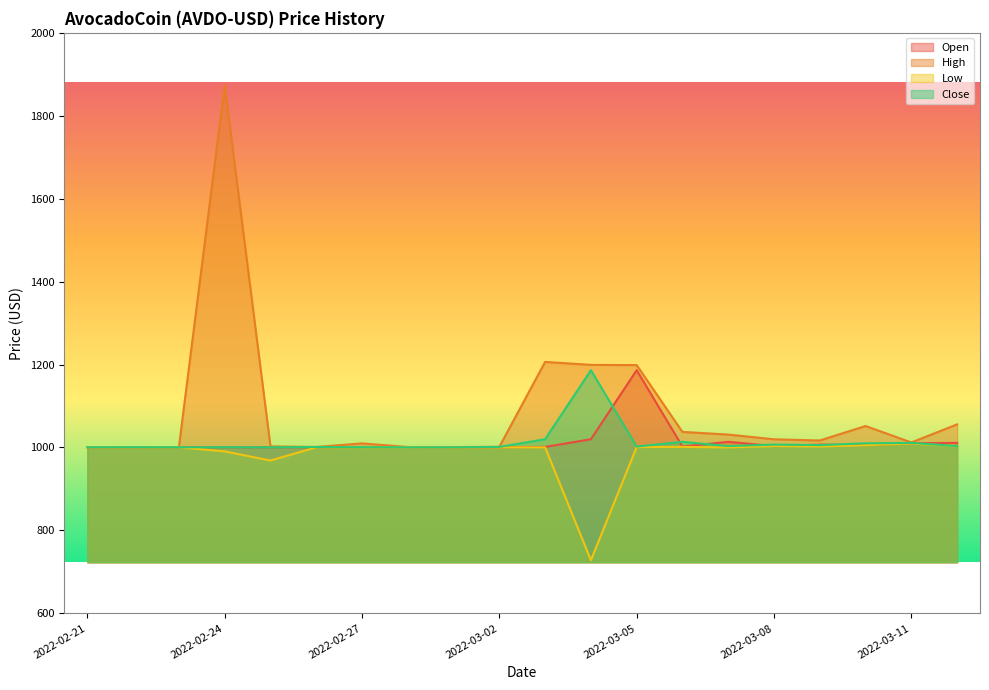

True or false: Low and Open intersect in this chart.

False